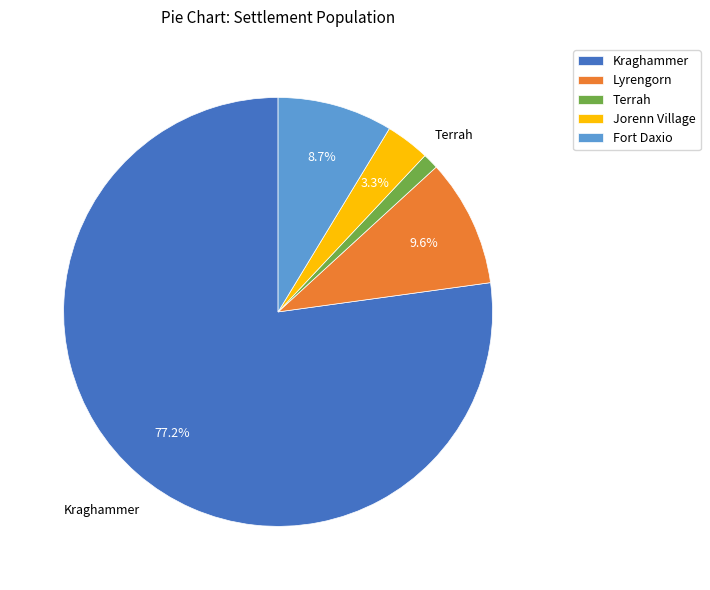

Do Fort Daxio and Kraghammer together represent more than half of the pie?

Yes